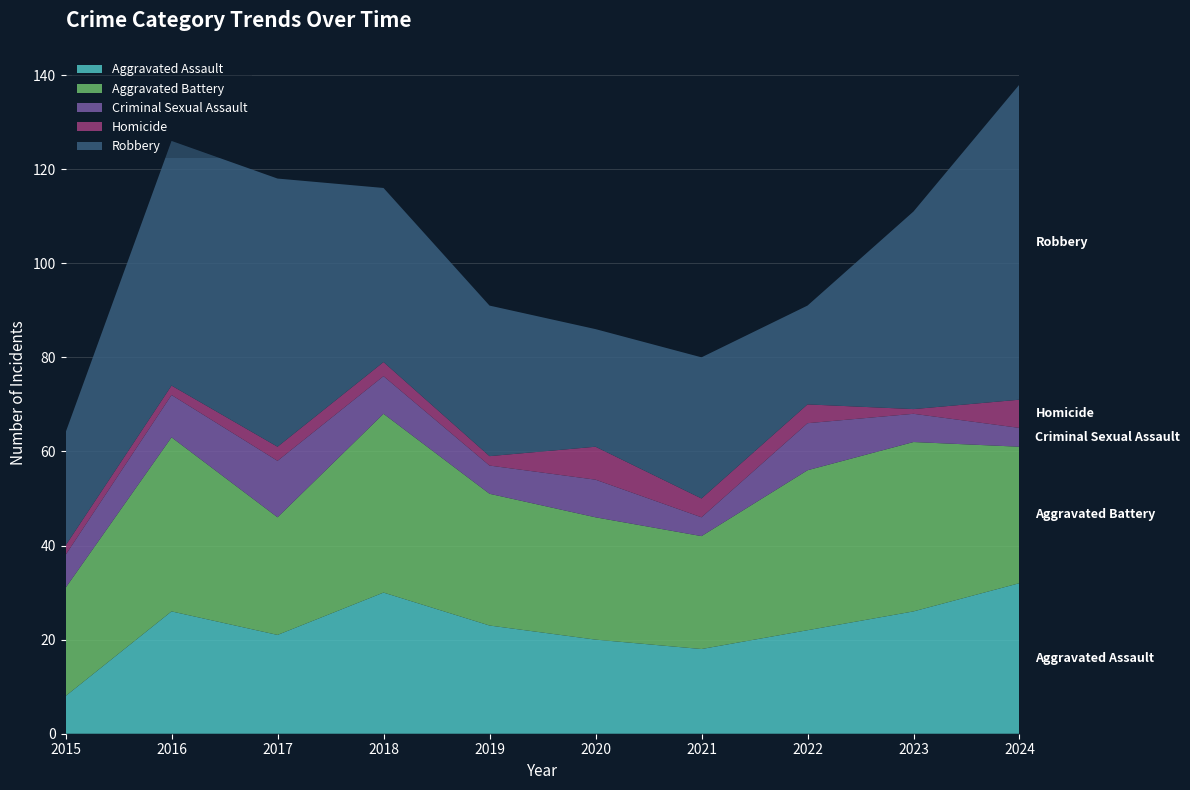

Reading left to right, what are all the values shown in this chart?

Aggravated Assault: 2015=8	2016=26	2017=21	2018=30	2019=23	2020=20	2021=18	2022=22	2023=26	2024=32
Aggravated Battery: 2015=23	2016=37	2017=25	2018=38	2019=28	2020=26	2021=24	2022=34	2023=36	2024=29
Criminal Sexual Assault: 2015=7	2016=9	2017=12	2018=8	2019=6	2020=8	2021=4	2022=10	2023=6	2024=4
Homicide: 2015=2	2016=2	2017=3	2018=3	2019=2	2020=7	2021=4	2022=4	2023=1	2024=6
Robbery: 2015=24	2016=52	2017=57	2018=37	2019=32	2020=25	2021=30	2022=21	2023=42	2024=67